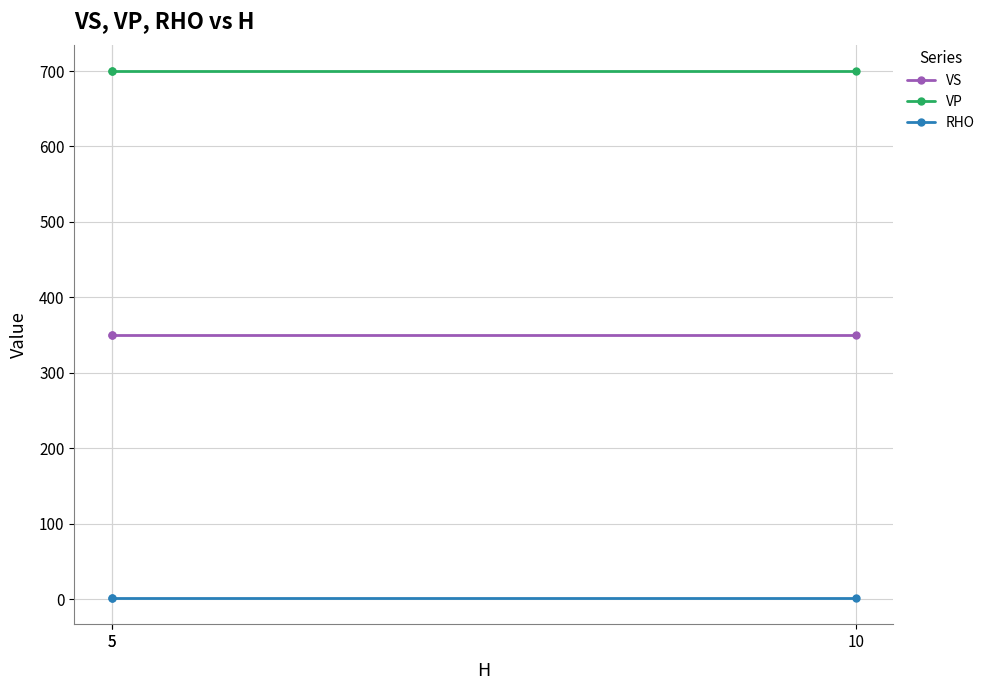

What is the average value of the RHO series?

1.8